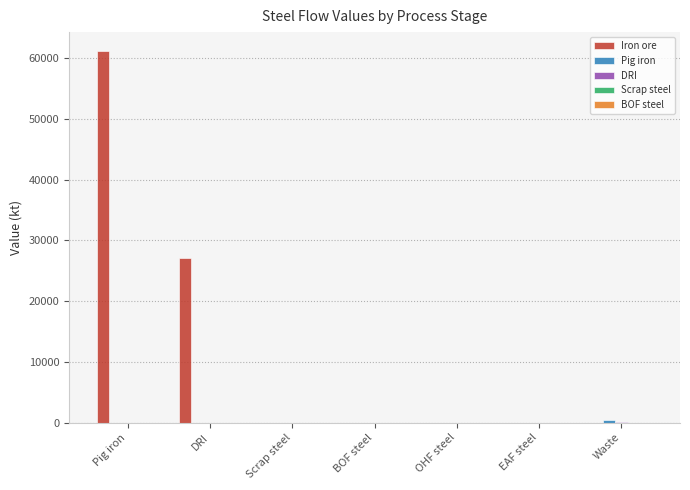

Is it true that Iron ore equals 39722.8 at Scrap steel?

False